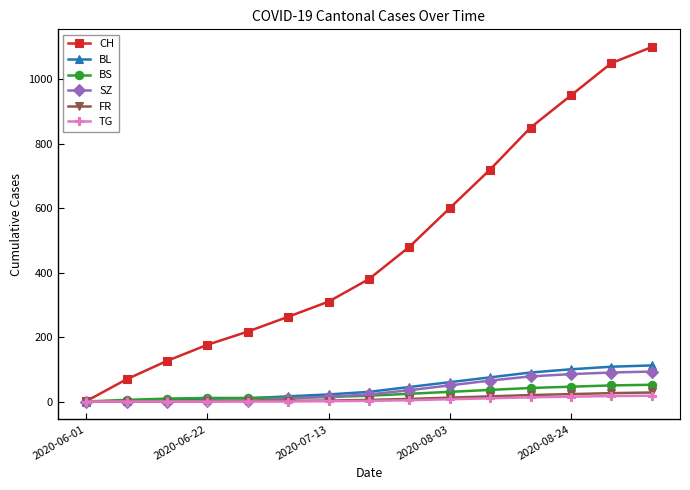

True or false: CH has more than 0 points higher than both neighbors.

False